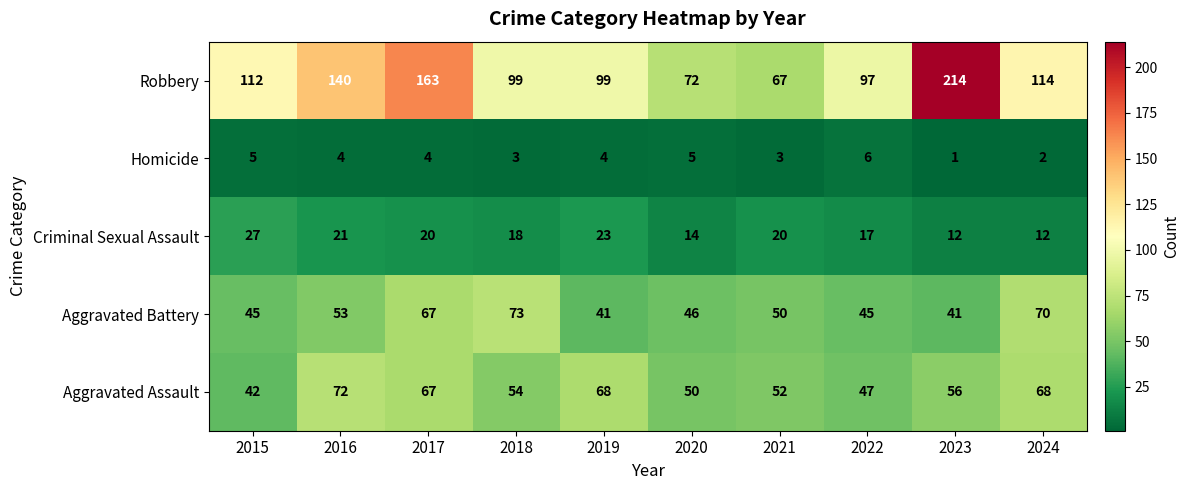

What value does the Aggravated Battery series have at 2022?

45